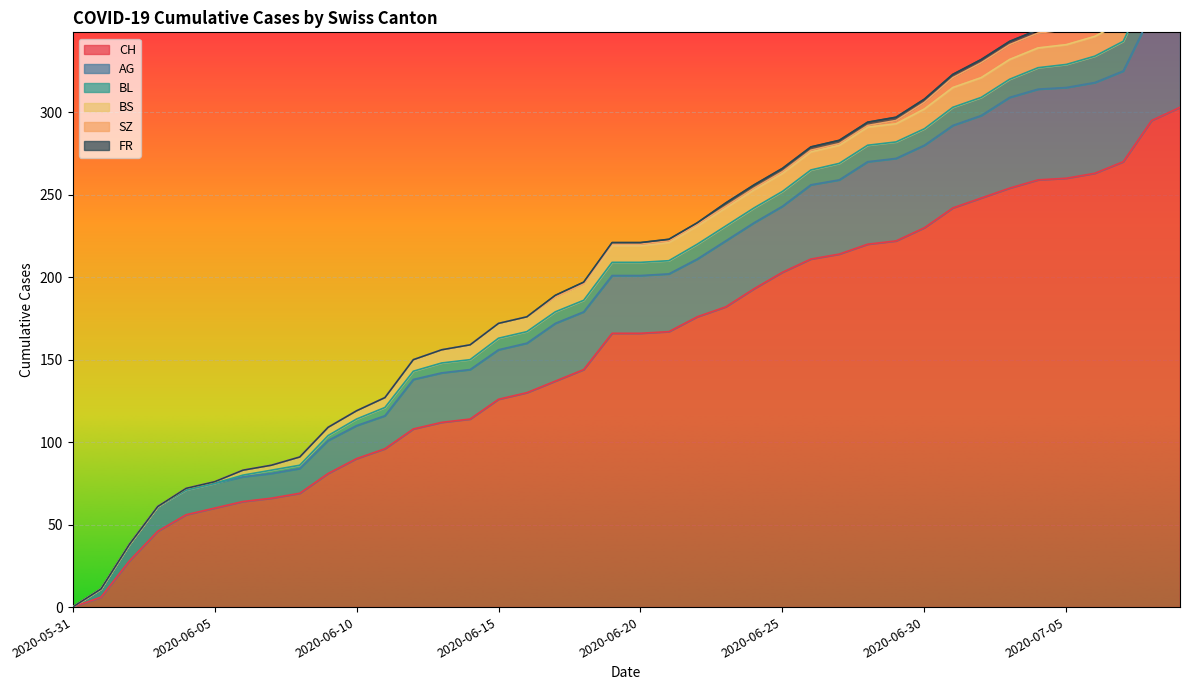

The value of CH at 2020-06-19 is 166. True or false?

True